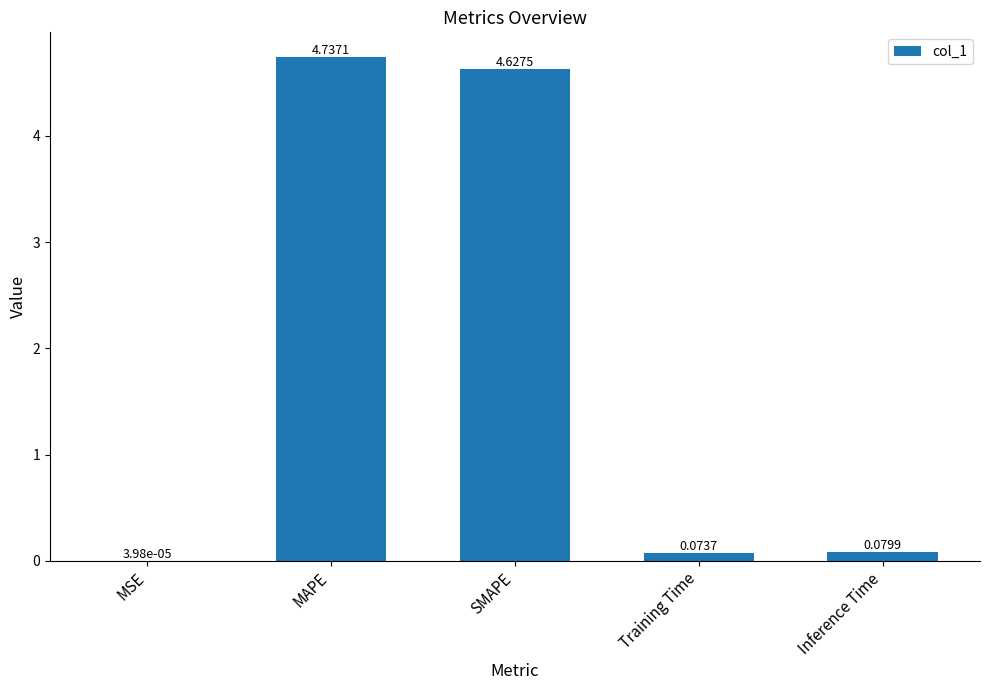

What is the sum of the values at MAPE and SMAPE?

9.4